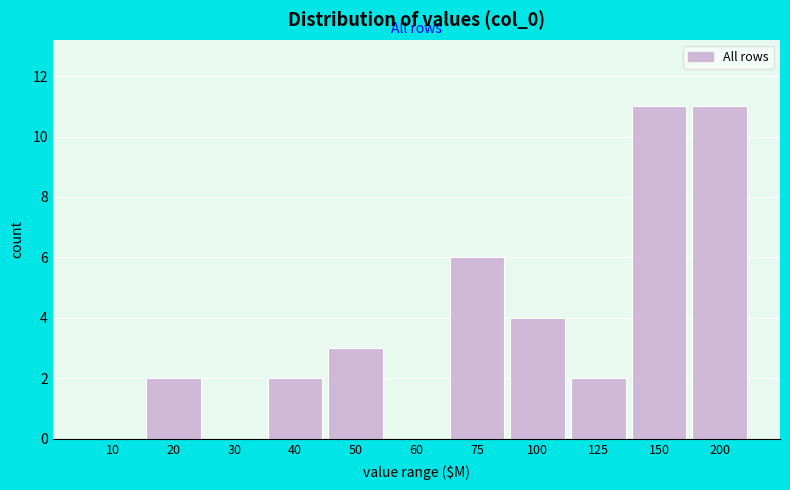

Reading left to right, extract all data points from this chart.

10=0	20=2	30=0	40=2	50=3	60=0	75=6	100=4	125=2	150=11	200=11